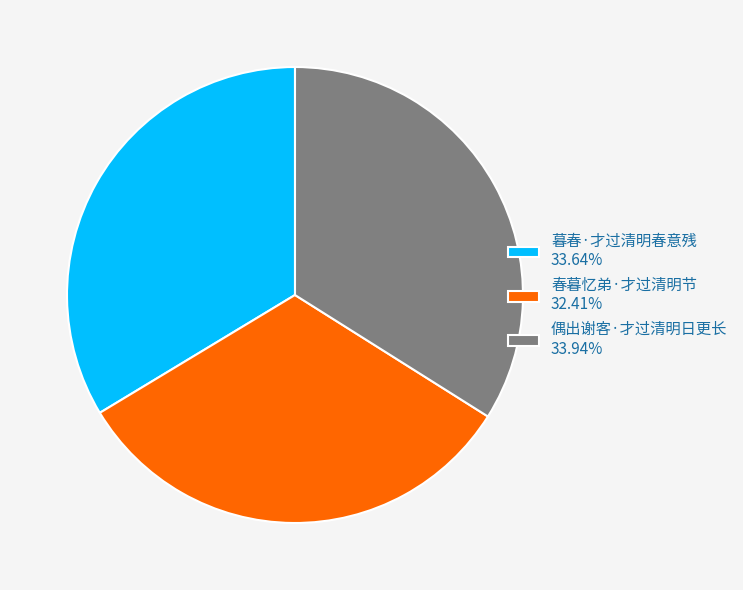

Combined, do 春暮忆弟·才过清明节 32.41% and 偶出谢客·才过清明日更长 33.94% account for over 50%?

Yes